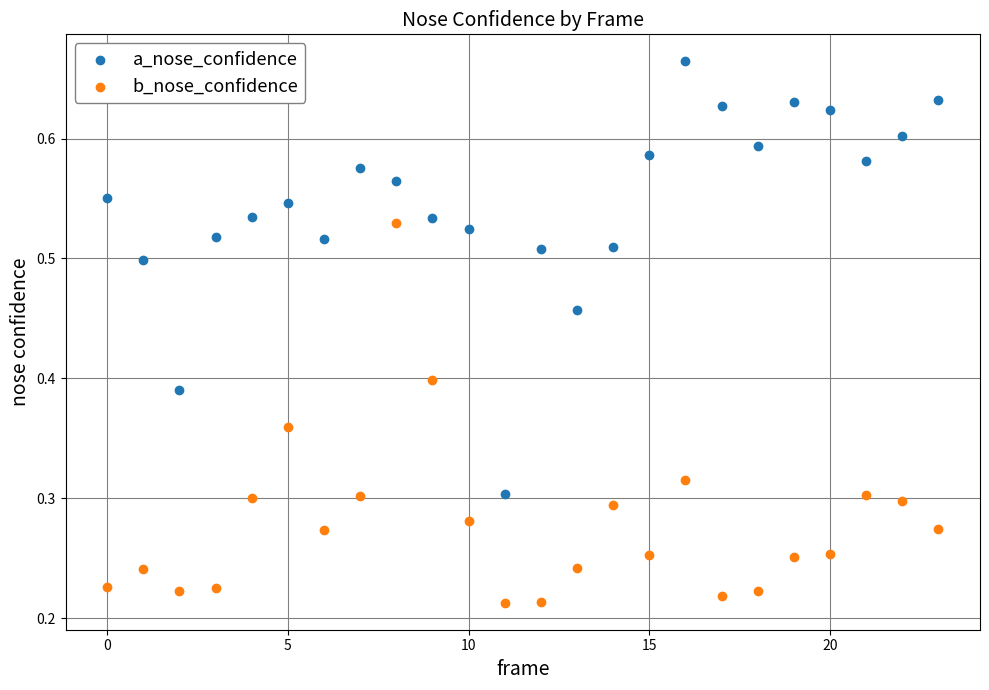

Which series has the largest Y range (max minus min)?

a_nose_confidence